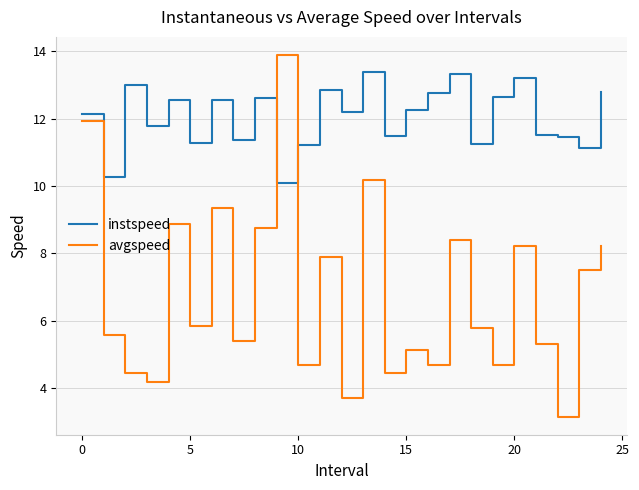

What is the minimum value shown in the chart?

3.2